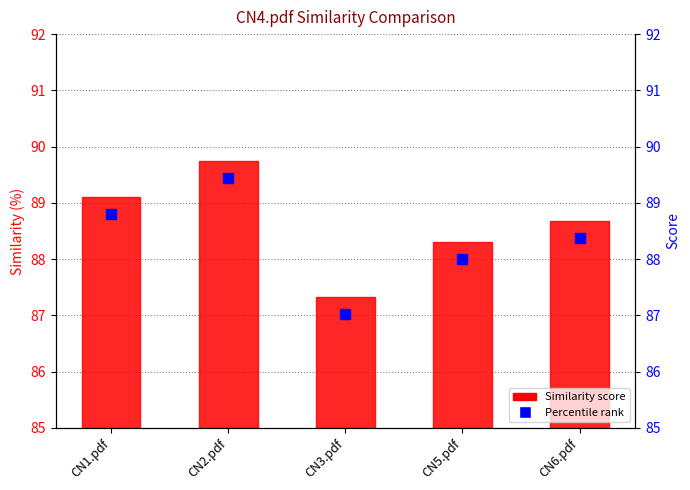

The value at CN2.pdf is 7.1. True or false?

False